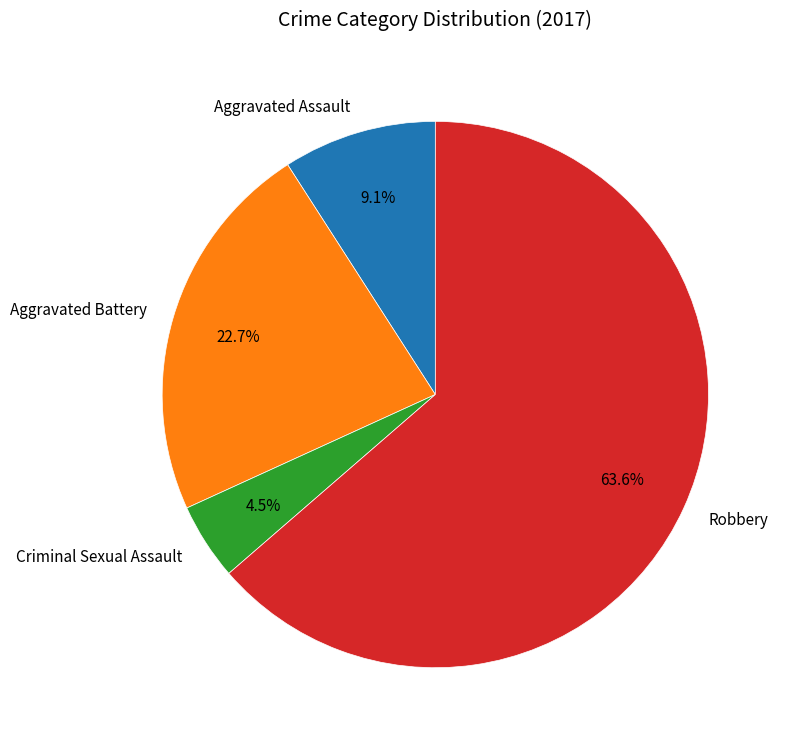

To the nearest percent, what is the difference between the Aggravated Battery and Robbery slice percentages?

41%